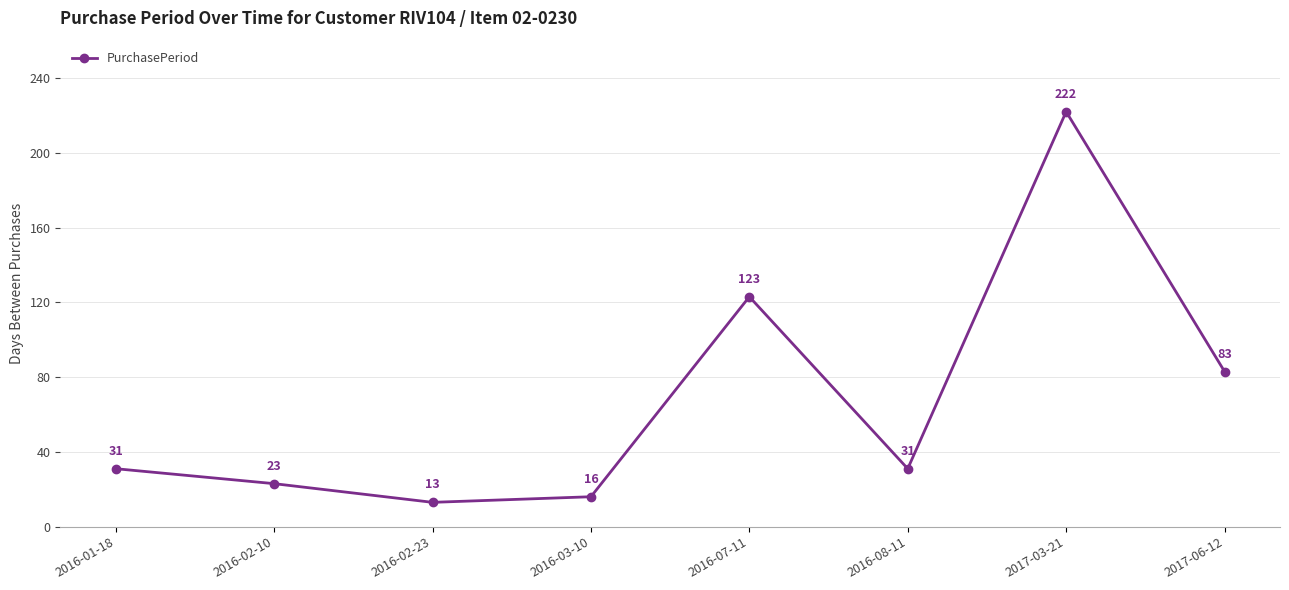

Reading right to left, transcribe all the data shown in this chart.

2017-06-12=83	2017-03-21=222	2016-08-11=31	2016-07-11=123	2016-03-10=16	2016-02-23=13	2016-02-10=23	2016-01-18=31